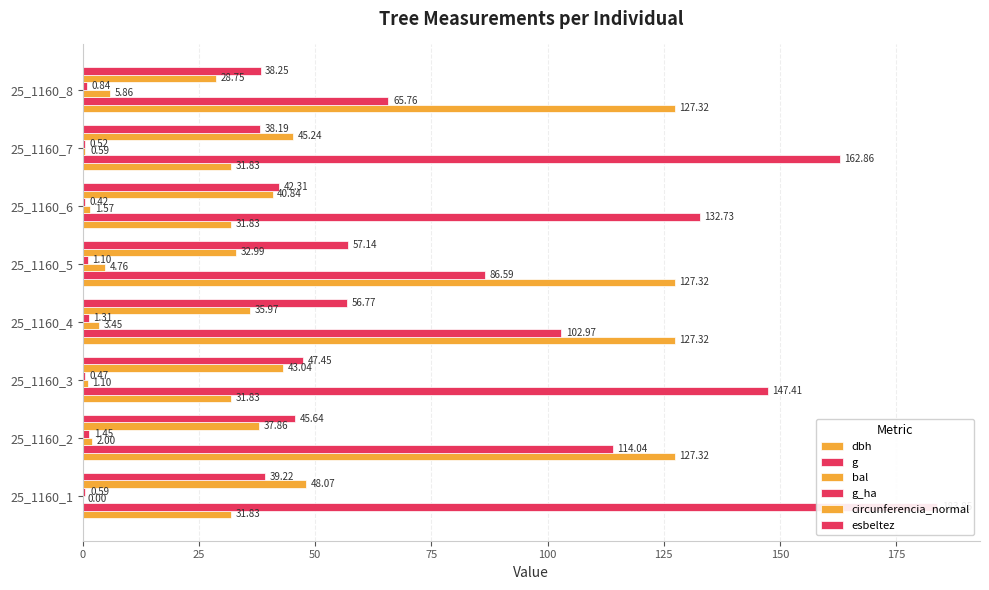

What is the average value of the dbh series?

79.6